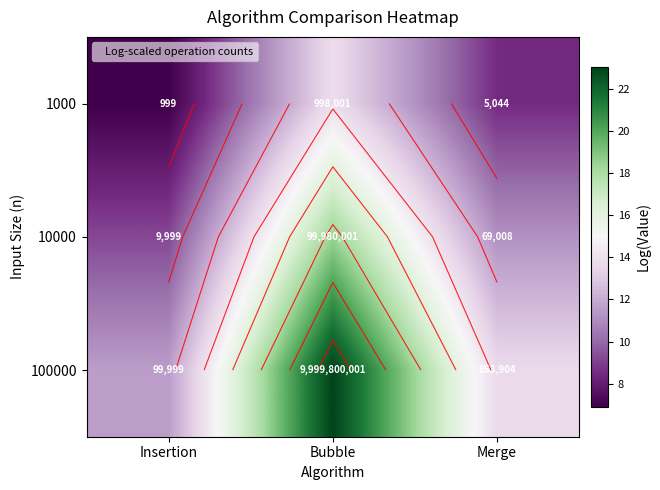

The value of 100000 at Bubble is 23.0. True or false?

True